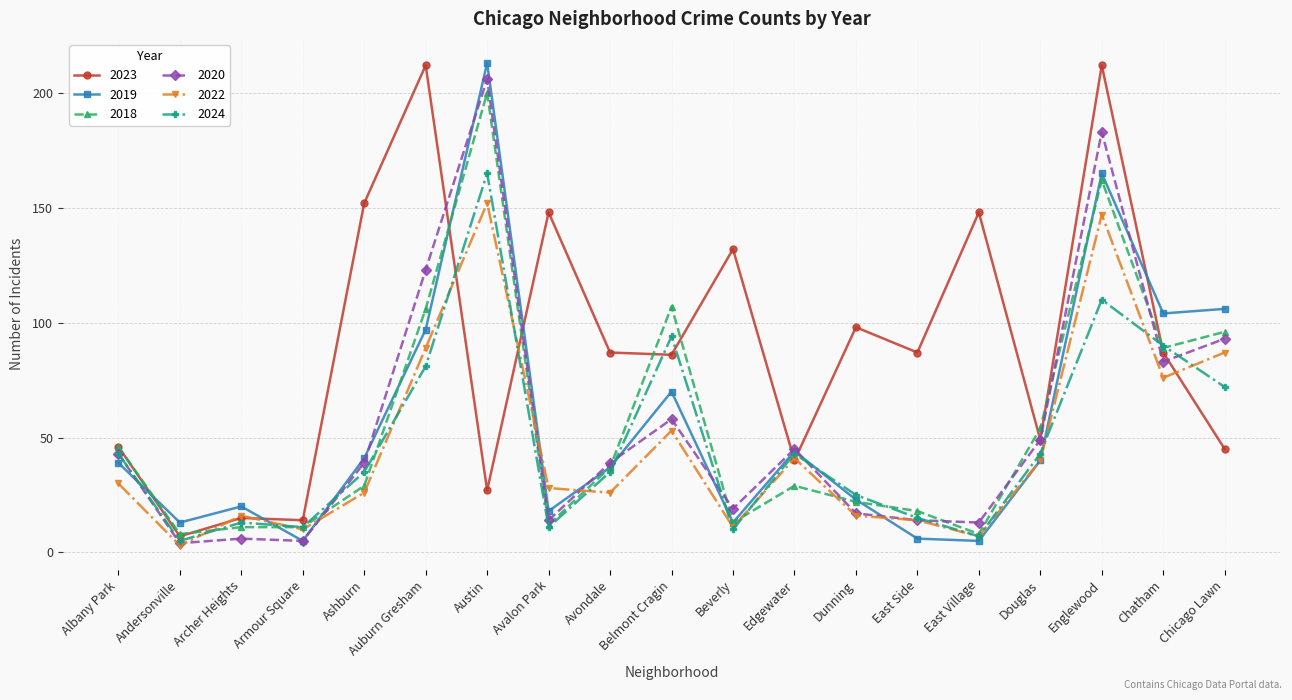

What is the difference between the second highest and minimum values in the 2023 series?

205